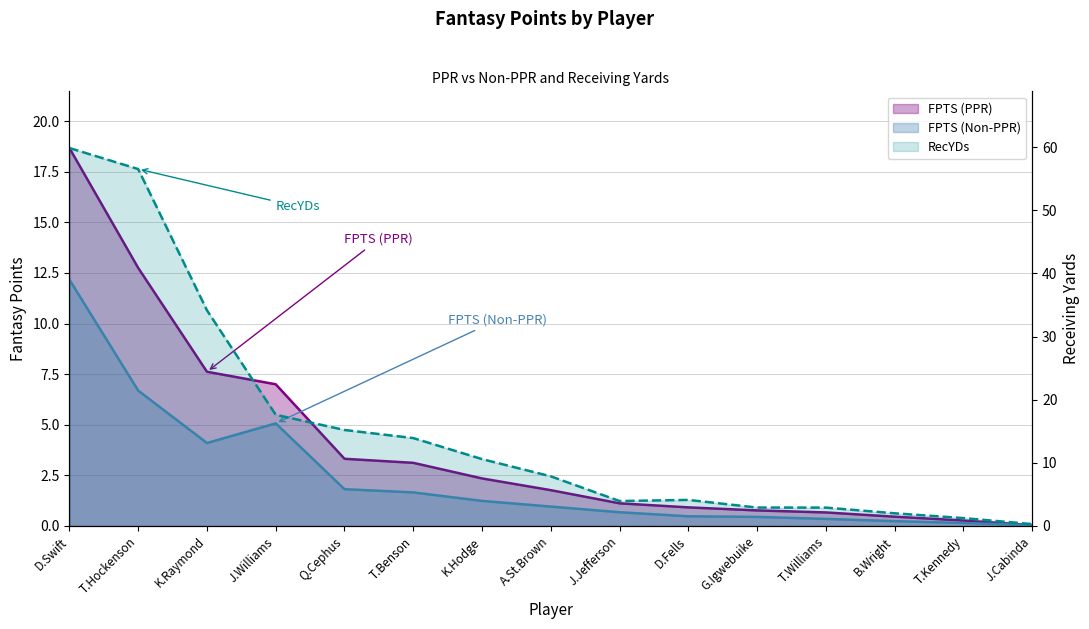

Which has a higher value, K.Hodge or D.Swift?

D.Swift